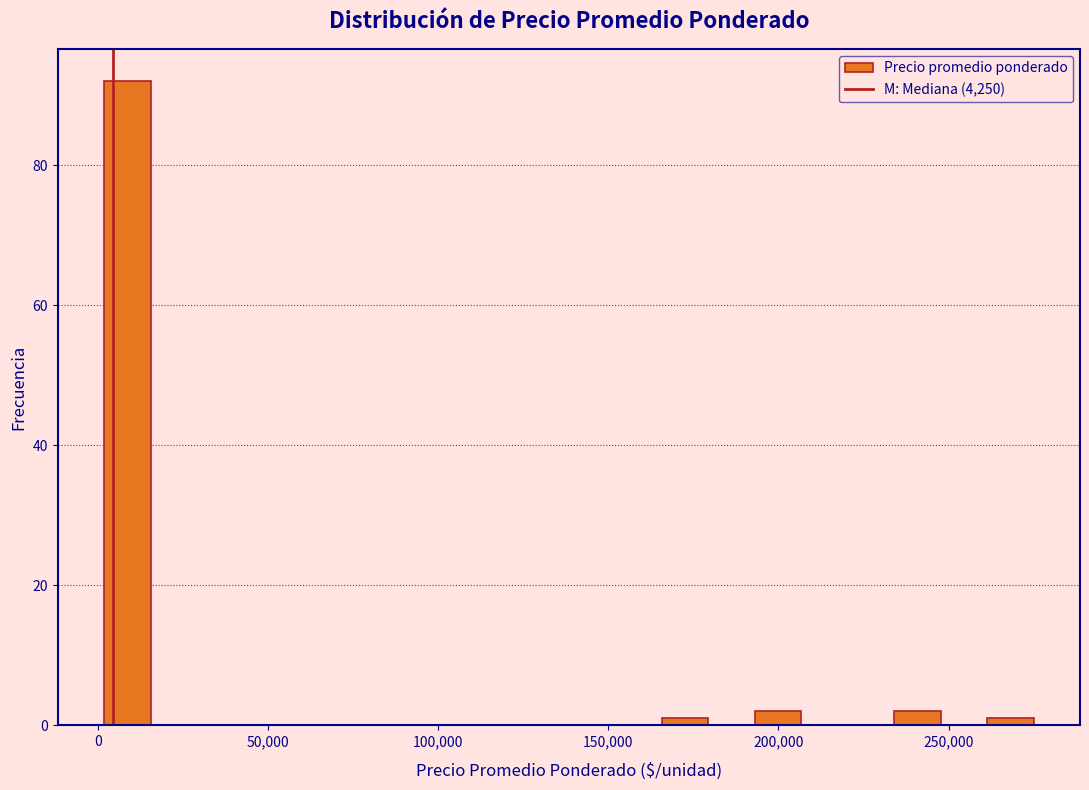

Around what value on the x-axis is the tallest bar? Give the approximate position of its centre, as read against the axis.

10000